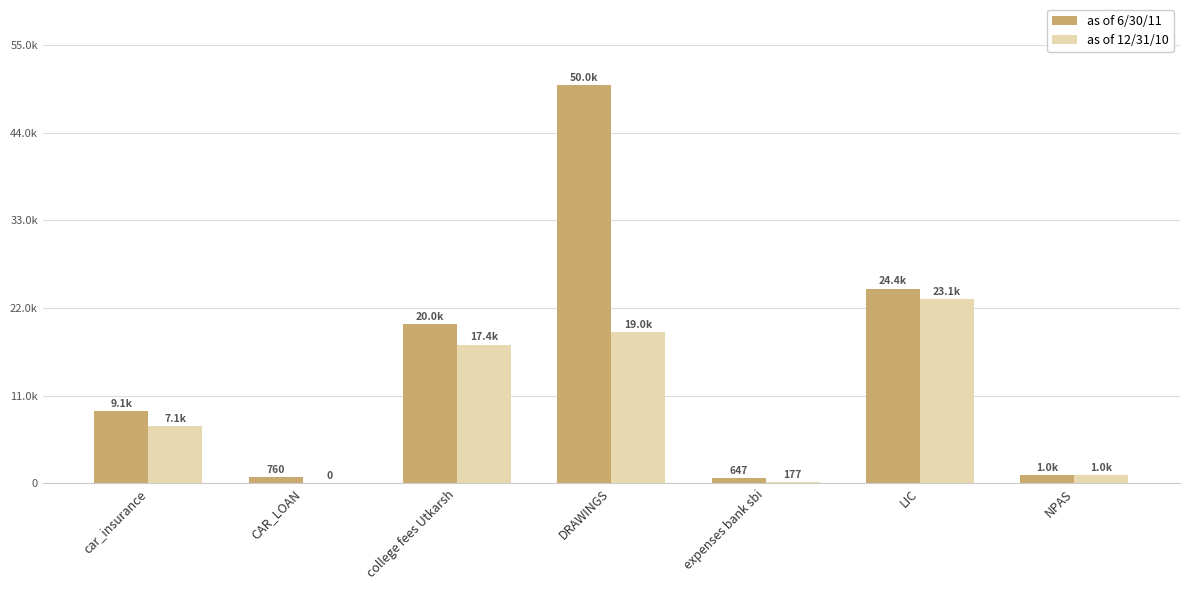

Rank the series by their maximum value, from lowest to highest.

as of 12/31/10, as of 6/30/11